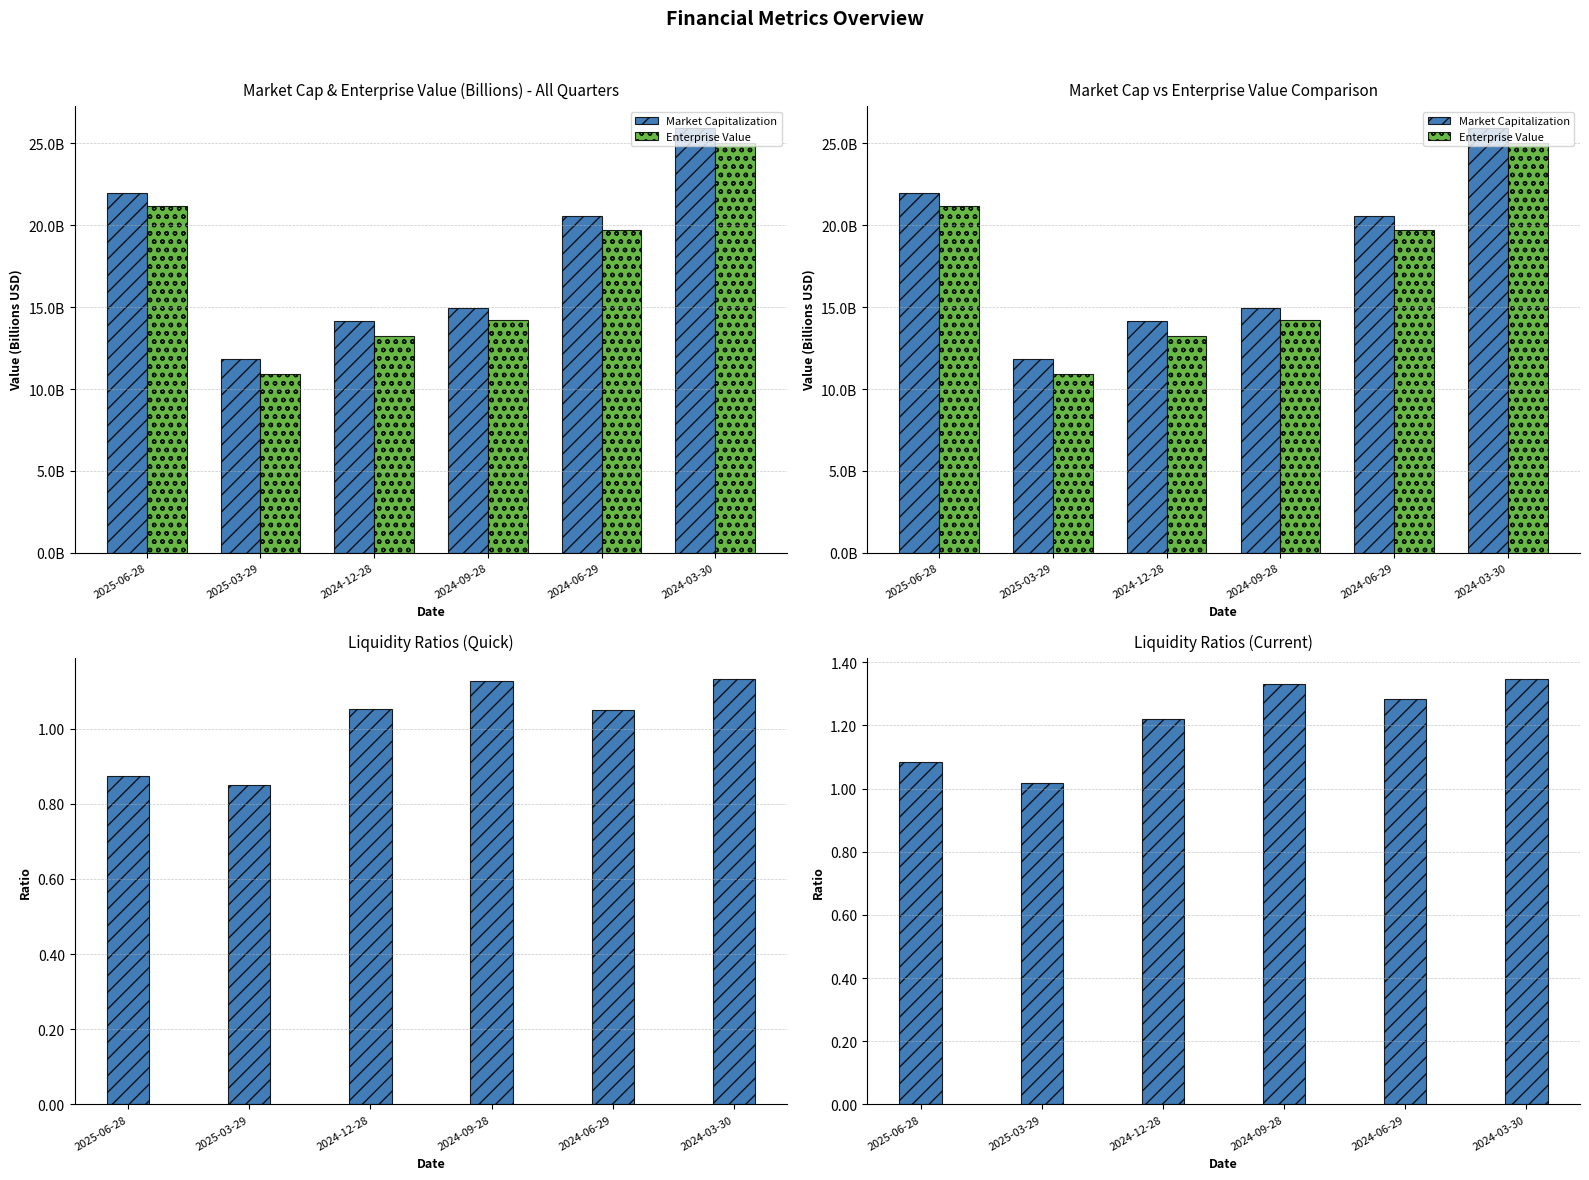

What is the sum of the Market Capitalization values at 2024-09-28 and 2024-06-29?

35.5